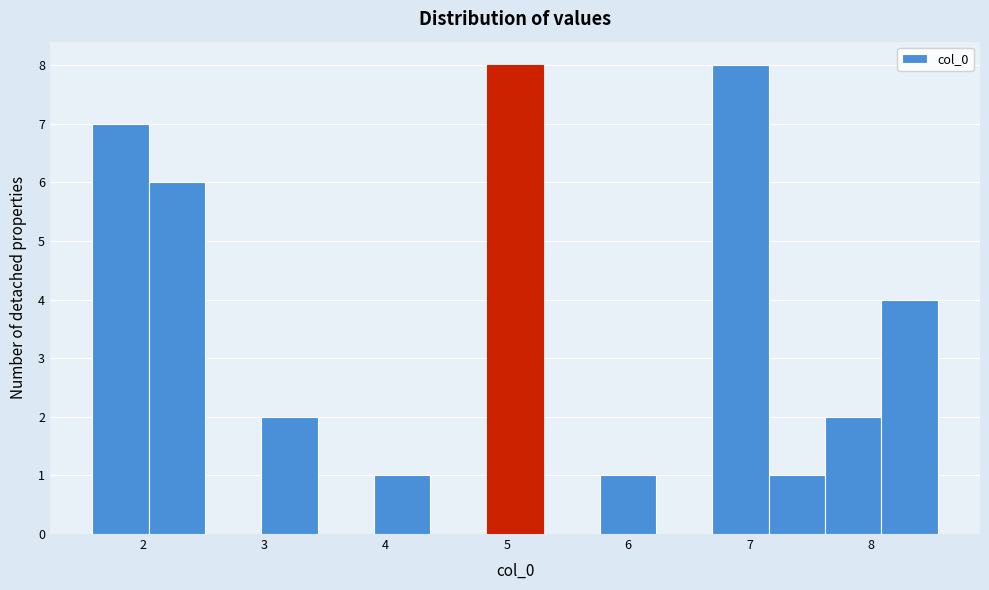

Reading left to right, list every bar in this chart as the range it spans on the x-axis followed by its height. Neither the bar edges nor the heights are printed on the chart, so give them approximately, as read against the axes.

1.6 to 2.0: 7
2.0 to 2.5: 6
2.5 to 3.0: 0
3.0 to 3.4: 2
3.4 to 3.9: 0
3.9 to 4.4: 1
4.4 to 4.8: 0
4.8 to 5.3: 8
5.3 to 5.8: 0
5.8 to 6.2: 1
6.2 to 6.7: 0
6.7 to 7.2: 8
7.2 to 7.6: 1
7.6 to 8.1: 2
8.1 to 8.6: 4